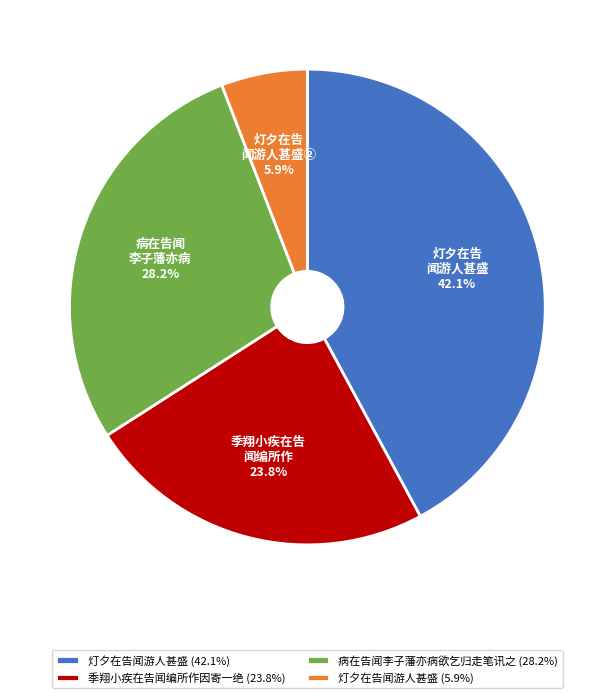

Which category has the biggest portion of the pie?

灯夕在告闻游人甚盛 (42.1%)